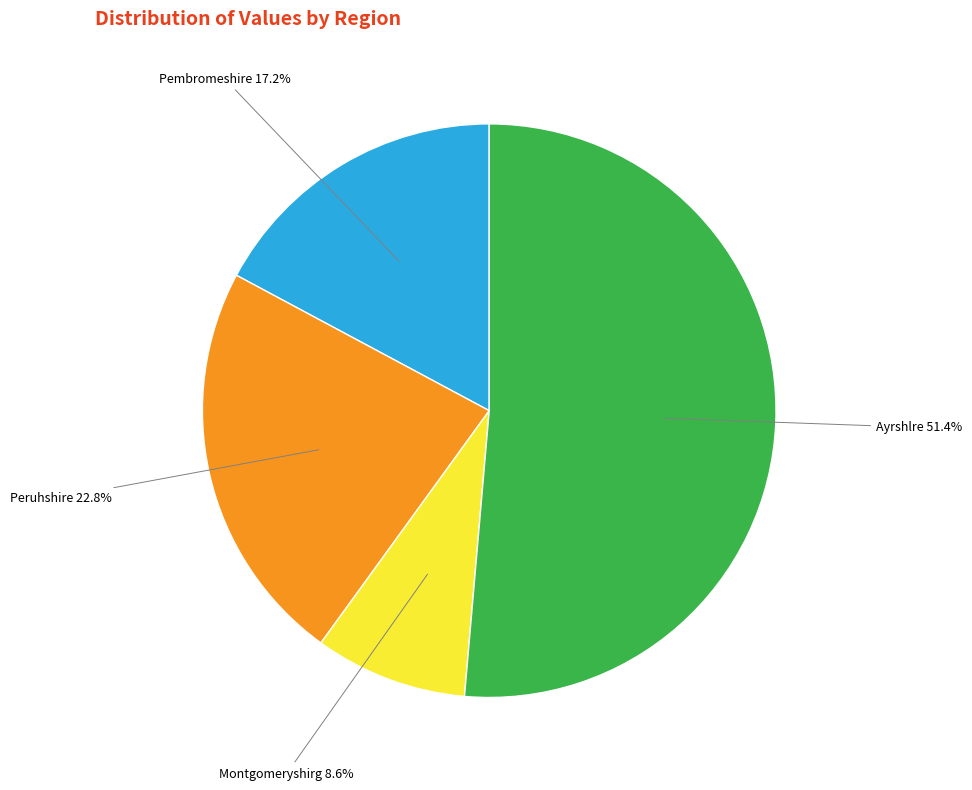

Which has a higher value, Montgomeryshirg or Pembromeshire?

Pembromeshire